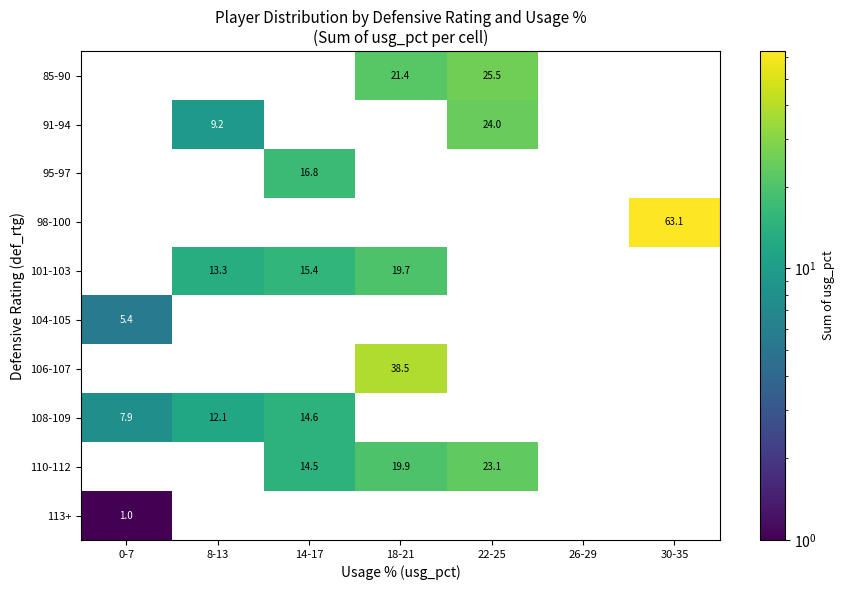

True or false: 110-112 has a value of 3.1 at 14-17.

False